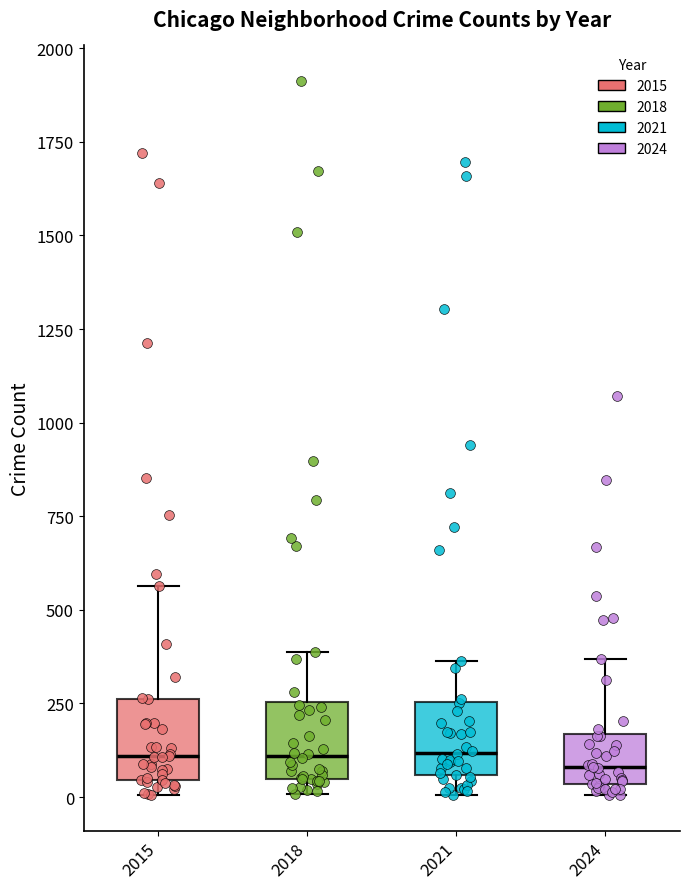

Where is the lower edge of the box at x = 2015 on the y-axis? The values are not printed on the chart, so give them approximately, as read against the axis.

50